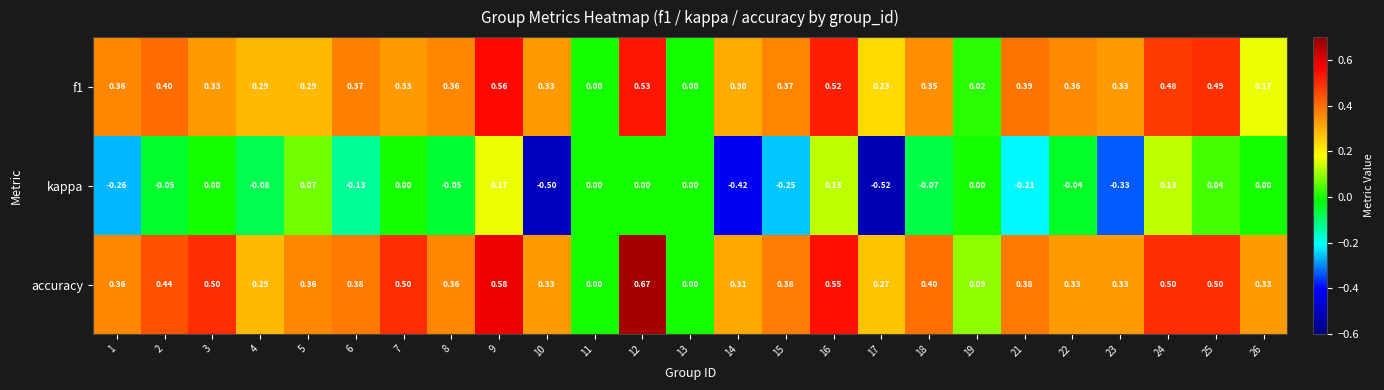

What is the minimum value shown in the chart?

-0.5